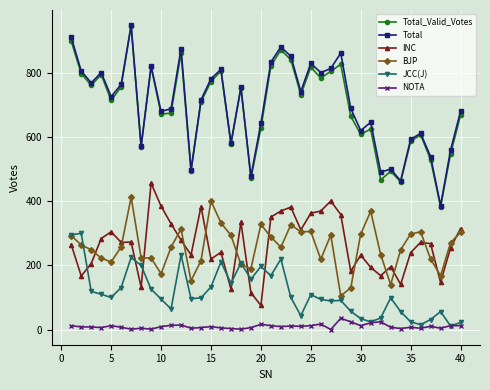

True or false: Total has more than 2 interior local peaks.

True